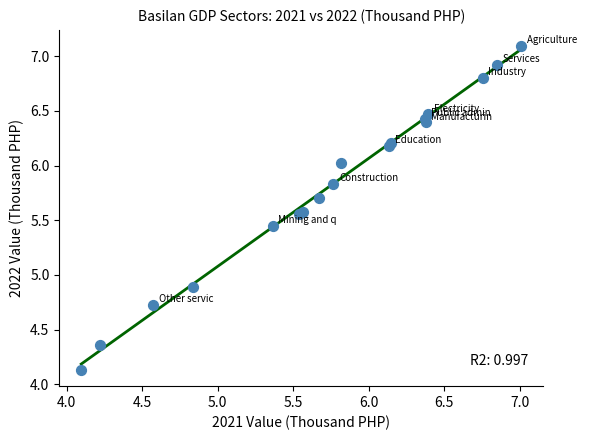

What Y value in the scatter plot is closest to 5?

4.9